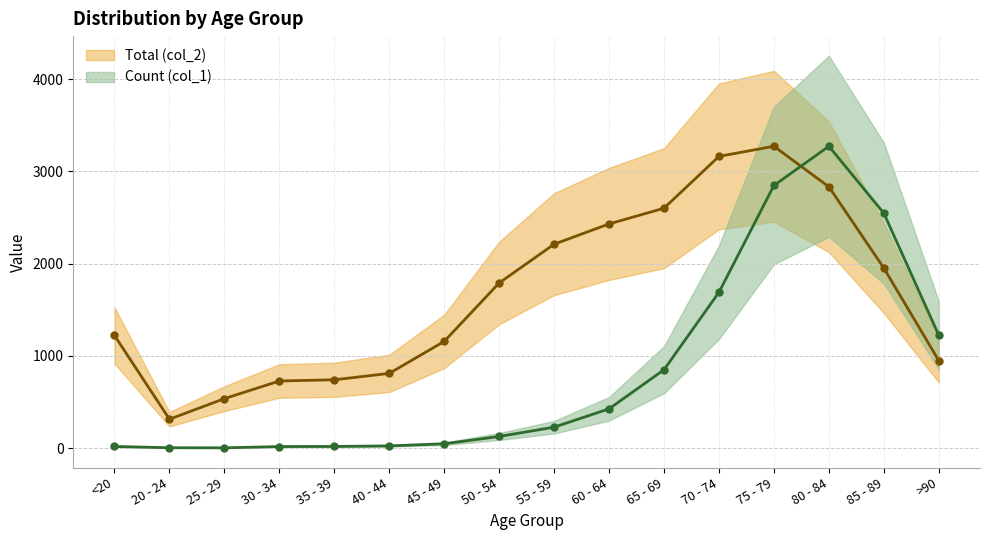

What is the smallest value displayed?

3.0